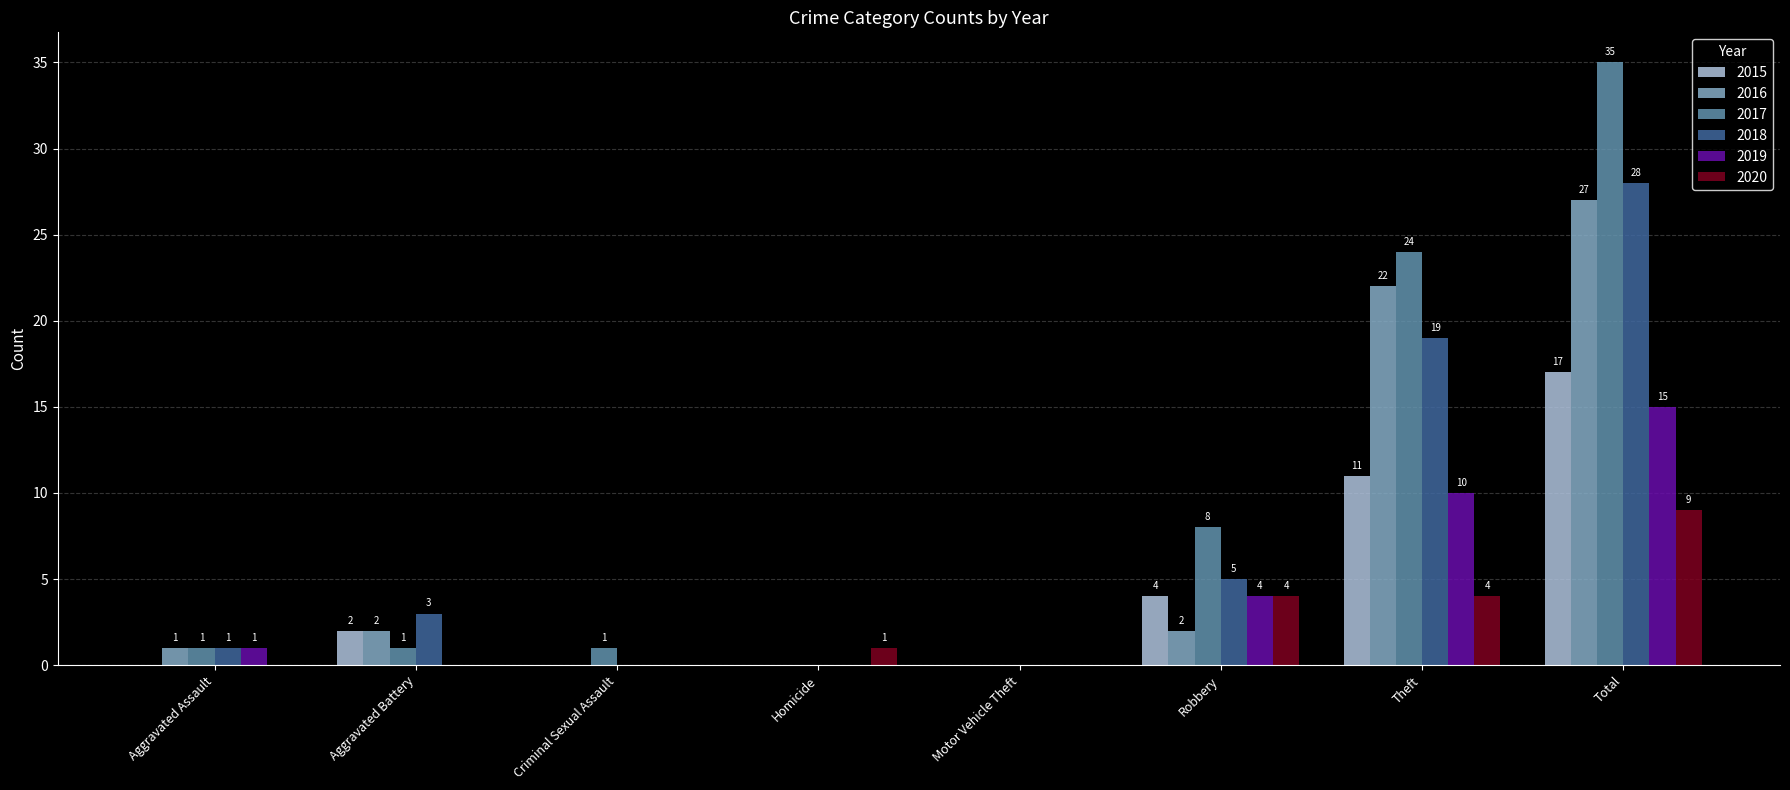

How many groups of bars are there?

8